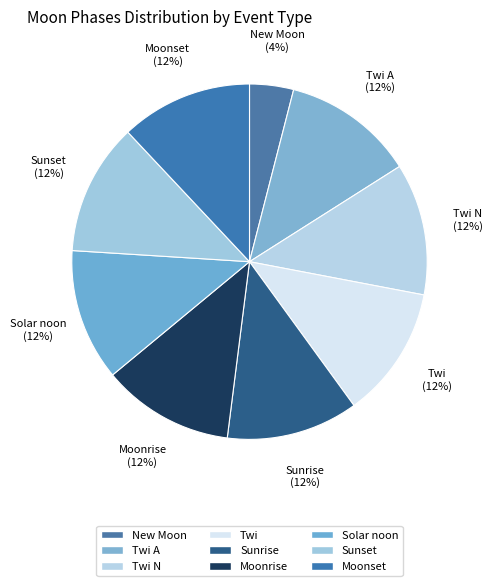

How many slices are in this pie chart?

9